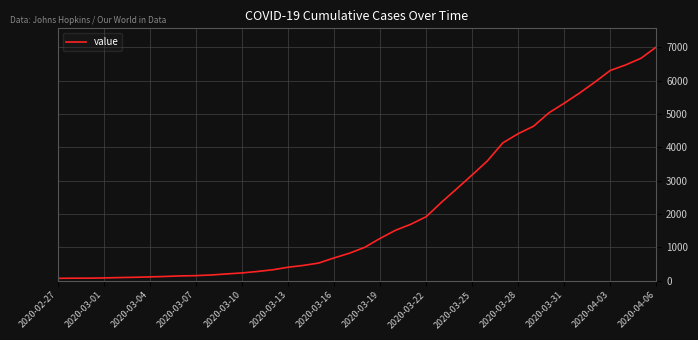

What is the difference between the maximum and minimum values?

6940